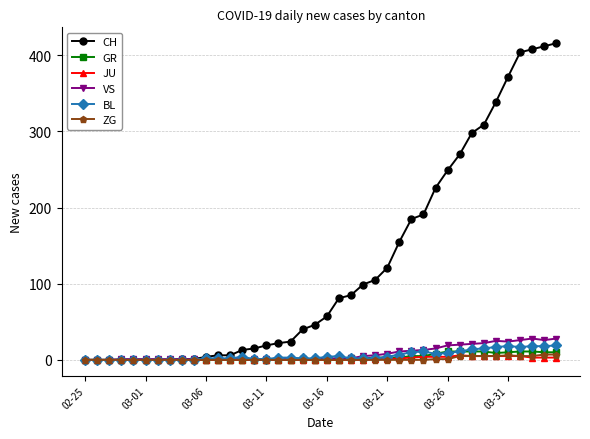

What is the maximum value shown in the chart?

416